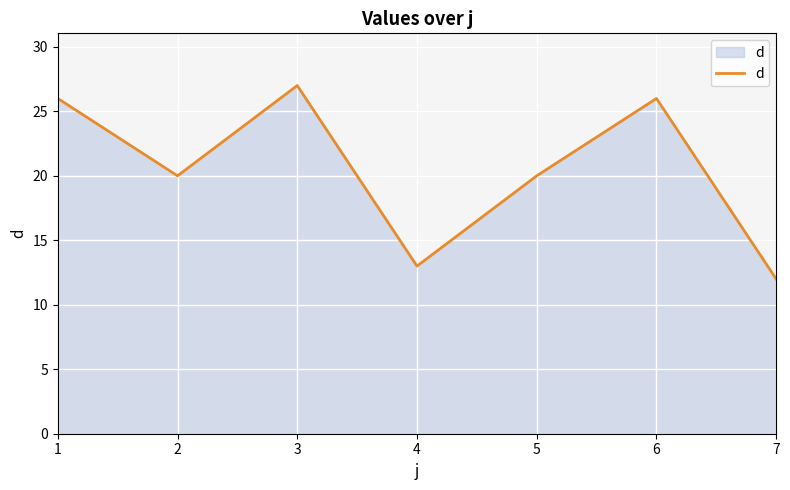

Where is the first local maximum?

3